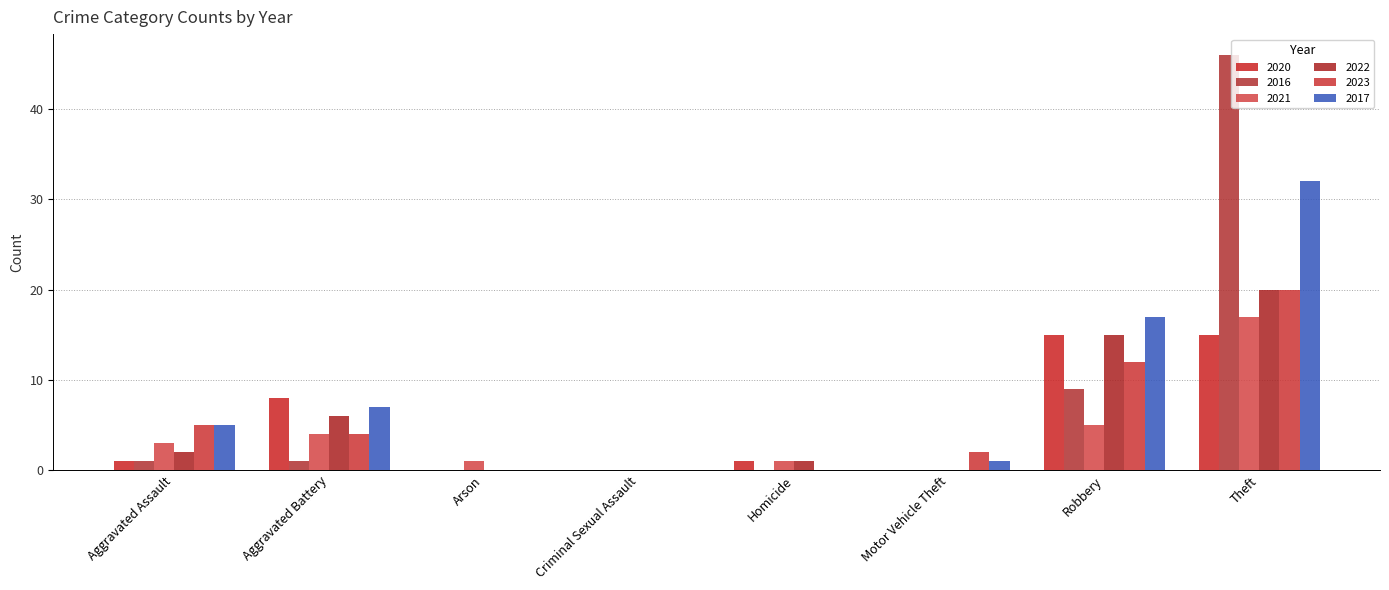

What is the value of the 2020 bar at the 7th from the left?

15